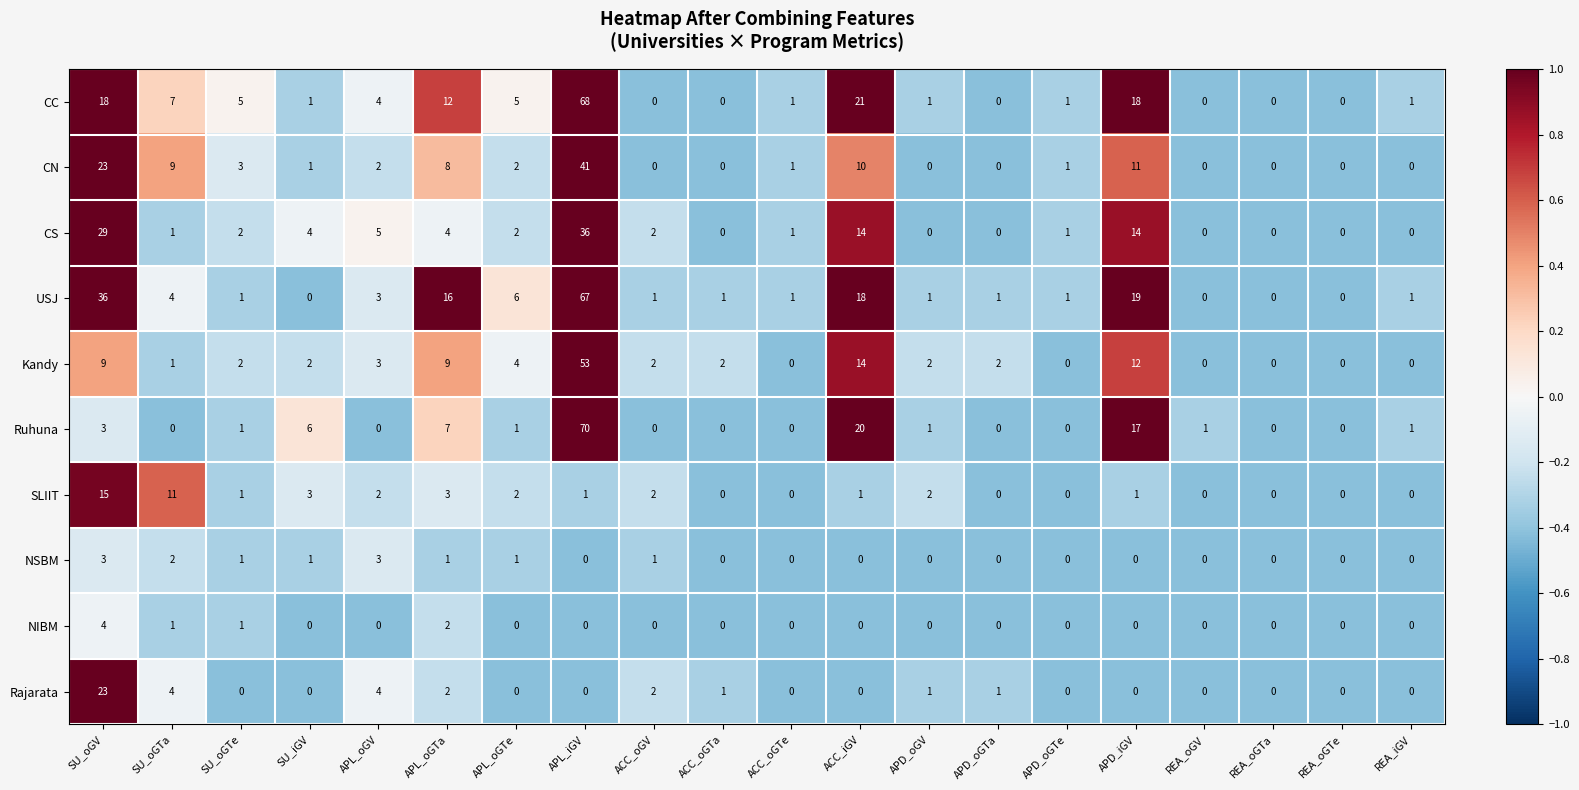

At which label does Ruhuna reach its peak?

APL_iGV